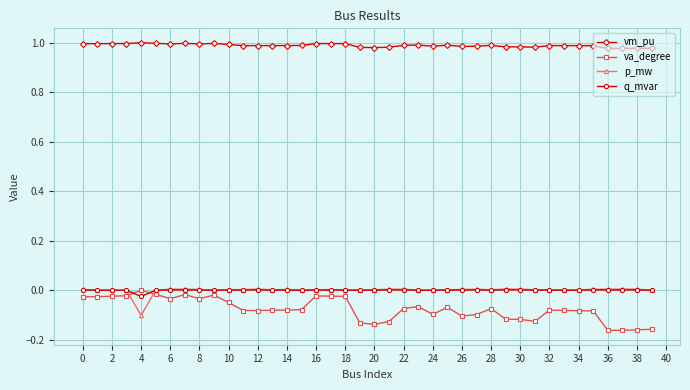

True or false: q_mvar and vm_pu intersect in this chart.

False